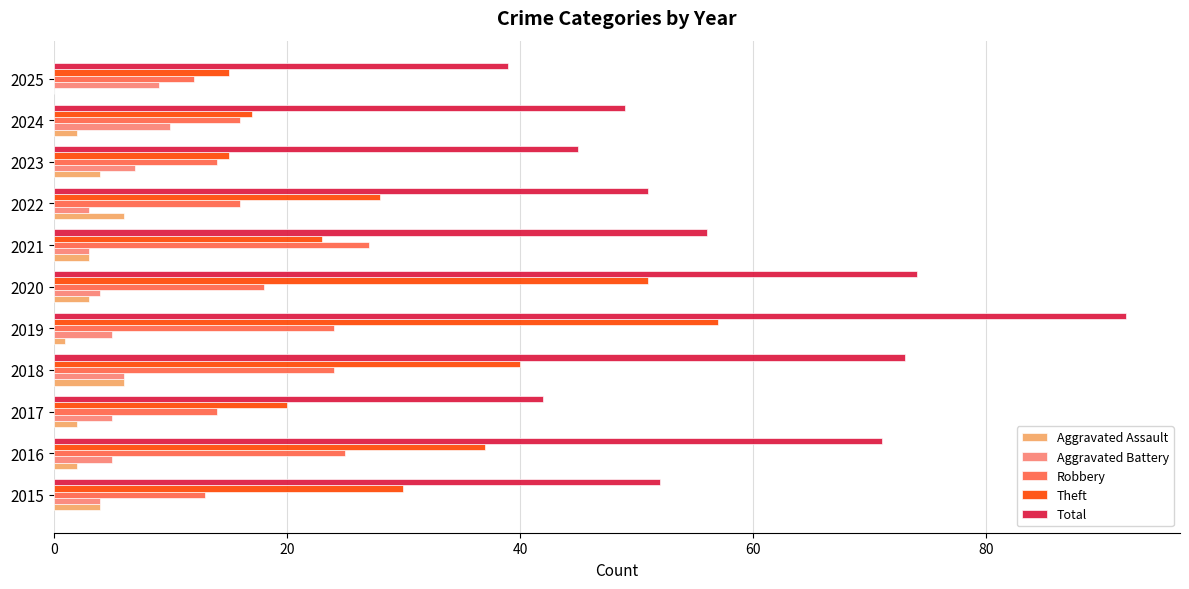

What is the sum of all Total values?

644